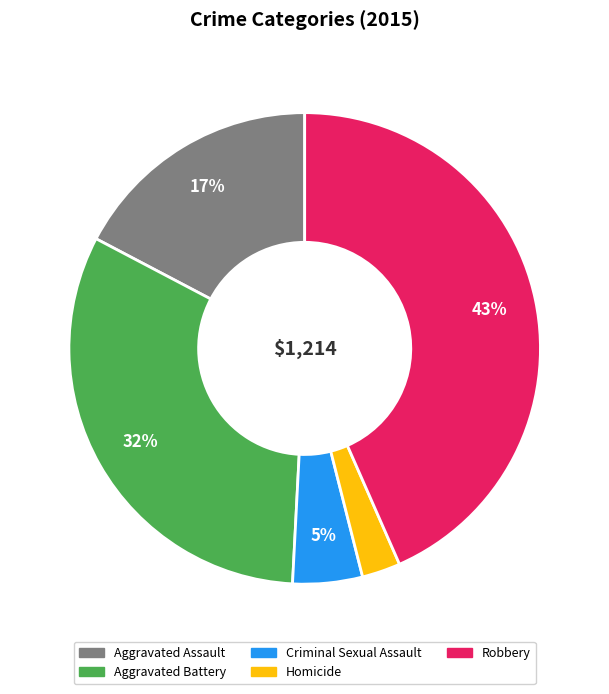

True or false: Homicide accounts for 13% of the total.

False